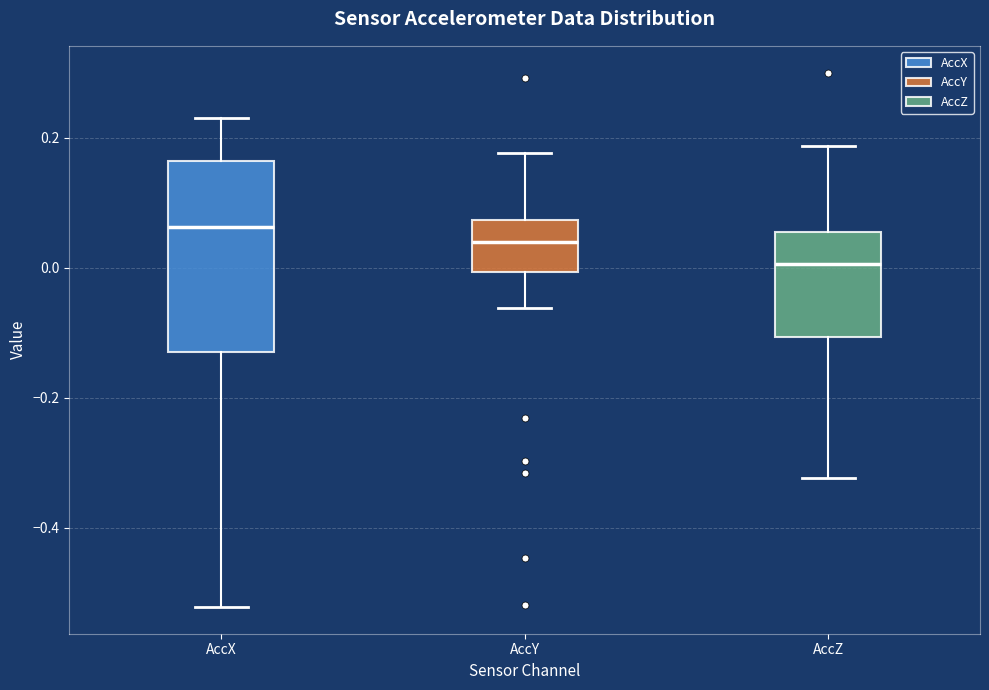

Reading left to right, read every box against the y-axis: the position of its median line, the range the box covers, and the ends of its whiskers. The values are not printed on the chart, so give them approximately, as read against the axis.

AccX: median 0.06, box -0.12 to 0.16, whiskers -0.52 to 0.24
AccY: median 0.04, box 0.00 to 0.08, whiskers -0.06 to 0.18
AccZ: median 0.00, box -0.10 to 0.06, whiskers -0.32 to 0.18